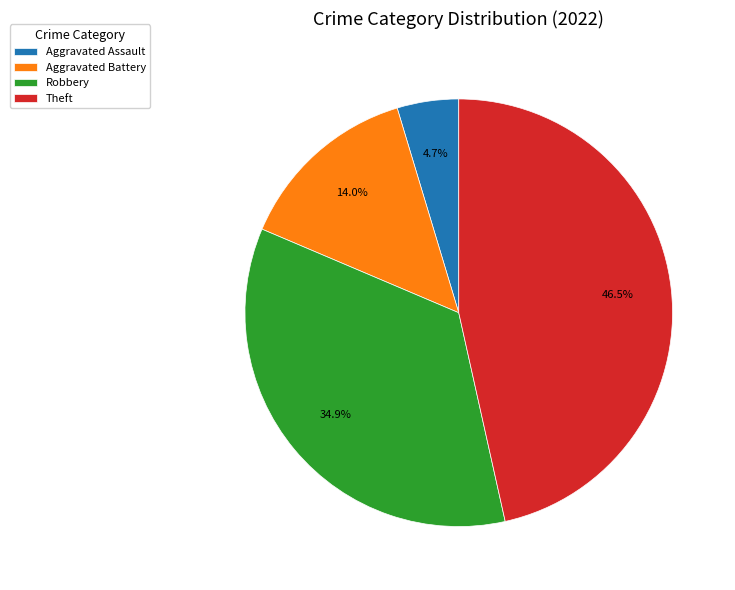

Rank the categories by value from highest to lowest.

Theft, Robbery, Aggravated Battery, Aggravated Assault